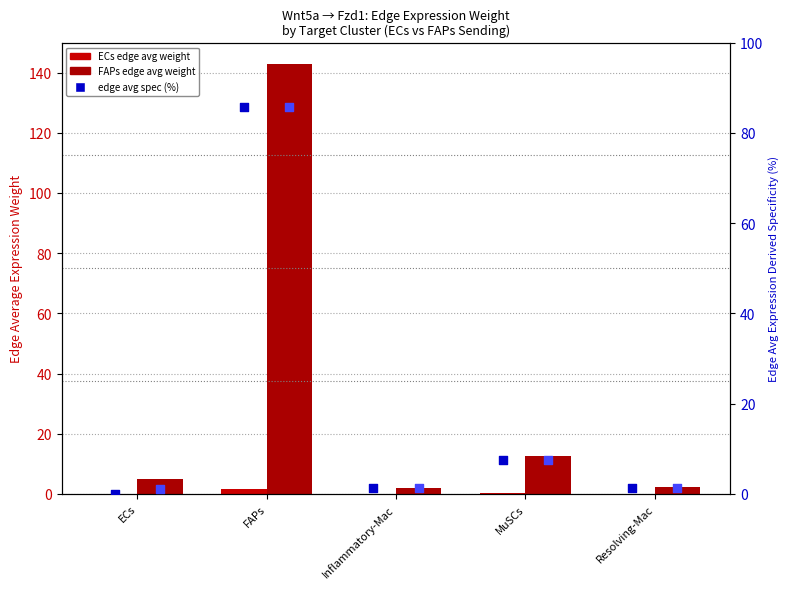

What is the total value across all series at FAPs?

316.1